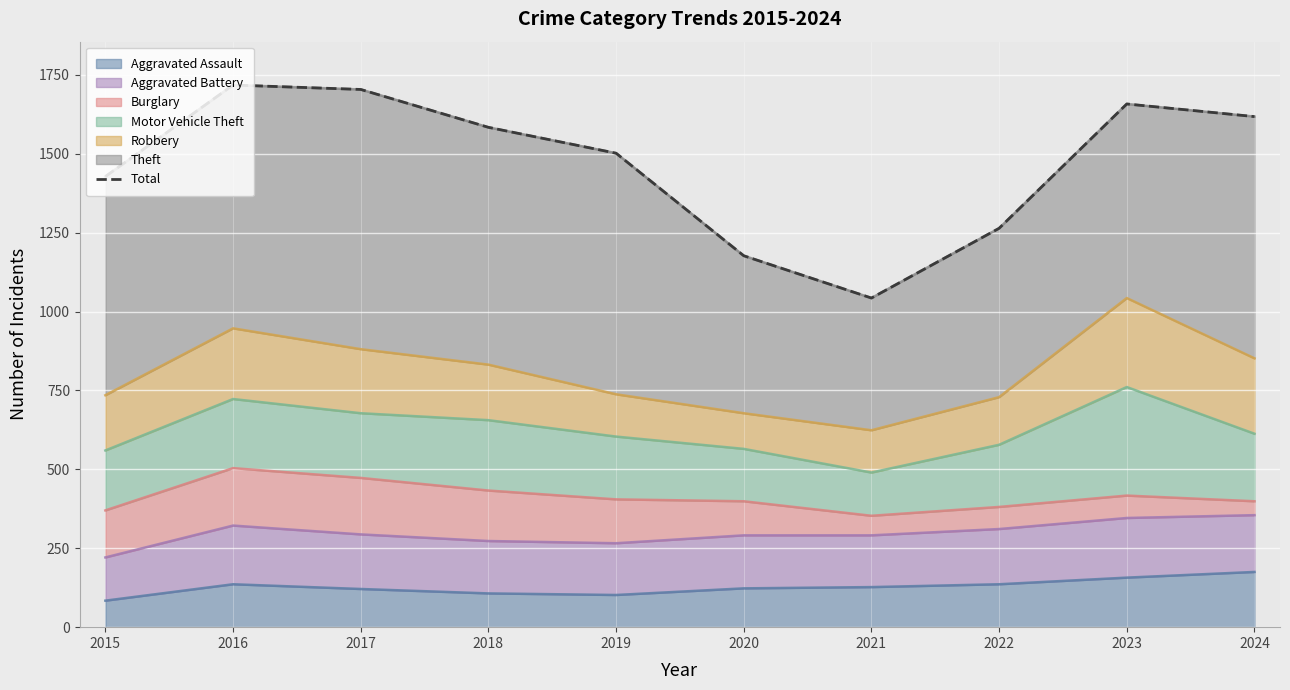

Which category has the lowest value across all series?

2021